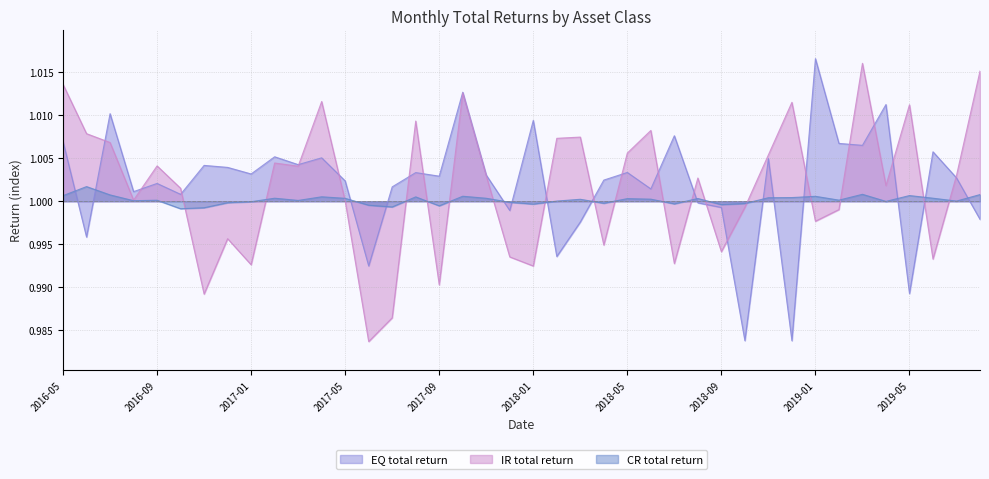

Reading left to right, list all the values displayed in this chart.

EQ total return: 2016-05=1.0	2016-06=1.0	2016-07=1.0	2016-08=1.0	2016-09=1.0	2016-10=1.0	2016-11=1.0	2016-12=1.0	2017-01=1.0	2017-02=1.0	2017-03=1.0	2017-04=1.0	2017-05=1.0	2017-06=1.0	2017-07=1.0	2017-08=1.0	2017-09=1.0	2017-10=1.0	2017-11=1.0	2017-12=1.0	2018-01=1.0	2018-02=1.0	2018-03=1.0	2018-04=1.0	2018-05=1.0	2018-06=1.0	2018-07=1.0	2018-08=1.0	2018-09=1.0	2018-10=1.0	2018-11=1.0	2018-12=1.0	2019-01=1.0	2019-02=1.0	2019-03=1.0	2019-04=1.0	2019-05=1.0	2019-06=1.0	2019-07=1.0	2019-08=1.0
IR total return: 2016-05=1.0	2016-06=1.0	2016-07=1.0	2016-08=1.0	2016-09=1.0	2016-10=1.0	2016-11=1.0	2016-12=1.0	2017-01=1.0	2017-02=1.0	2017-03=1.0	2017-04=1.0	2017-05=1.0	2017-06=1.0	2017-07=1.0	2017-08=1.0	2017-09=1.0	2017-10=1.0	2017-11=1.0	2017-12=1.0	2018-01=1.0	2018-02=1.0	2018-03=1.0	2018-04=1.0	2018-05=1.0	2018-06=1.0	2018-07=1.0	2018-08=1.0	2018-09=1.0	2018-10=1.0	2018-11=1.0	2018-12=1.0	2019-01=1.0	2019-02=1.0	2019-03=1.0	2019-04=1.0	2019-05=1.0	2019-06=1.0	2019-07=1.0	2019-08=1.0
CR total return: 2016-05=1.0	2016-06=1.0	2016-07=1.0	2016-08=1.0	2016-09=1.0	2016-10=1.0	2016-11=1.0	2016-12=1.0	2017-01=1.0	2017-02=1.0	2017-03=1.0	2017-04=1.0	2017-05=1.0	2017-06=1.0	2017-07=1.0	2017-08=1.0	2017-09=1.0	2017-10=1.0	2017-11=1.0	2017-12=1.0	2018-01=1.0	2018-02=1.0	2018-03=1.0	2018-04=1.0	2018-05=1.0	2018-06=1.0	2018-07=1.0	2018-08=1.0	2018-09=1.0	2018-10=1.0	2018-11=1.0	2018-12=1.0	2019-01=1.0	2019-02=1.0	2019-03=1.0	2019-04=1.0	2019-05=1.0	2019-06=1.0	2019-07=1.0	2019-08=1.0